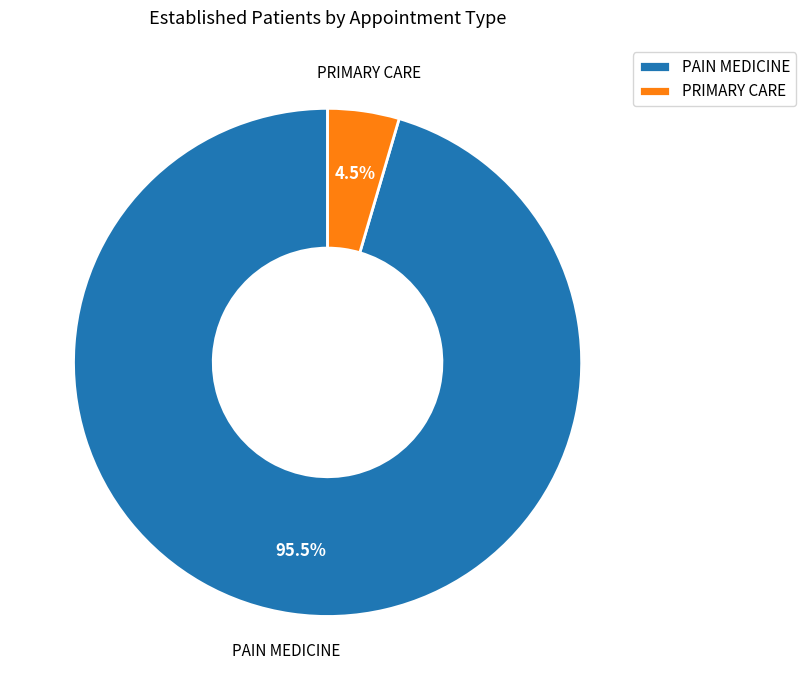

Between PRIMARY CARE and PAIN MEDICINE, which is larger?

PAIN MEDICINE